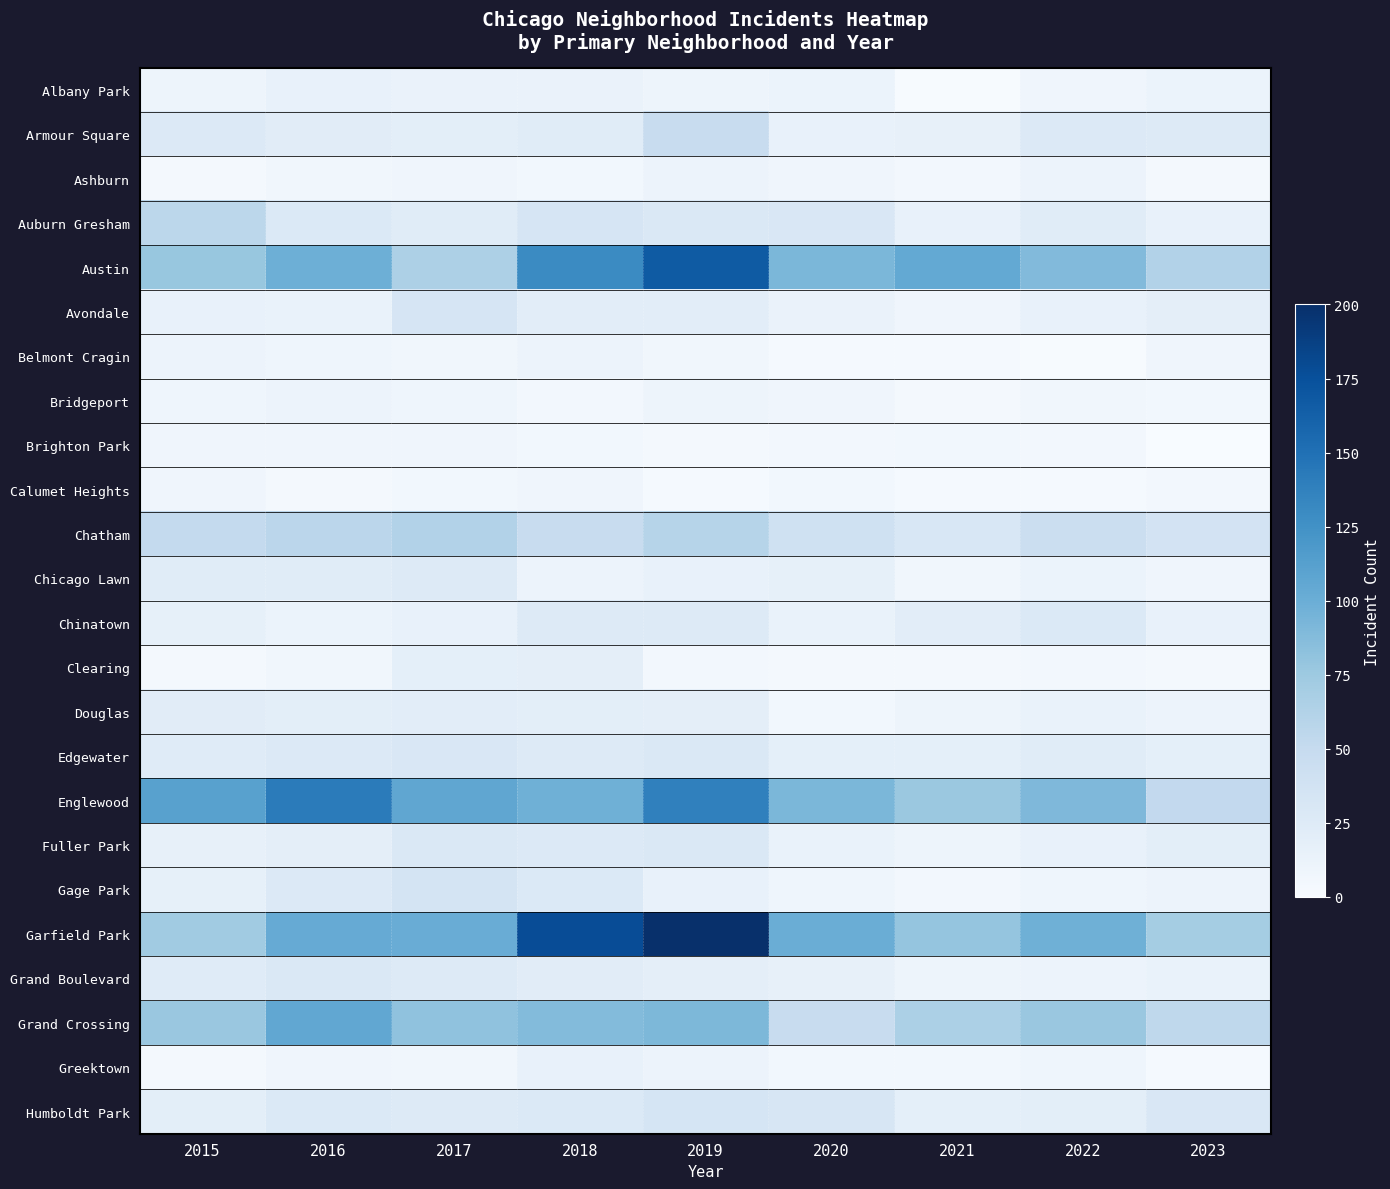

Reading left to right, list all the values displayed in this chart.

Albany Park: 2015=10	2016=15	2017=13	2018=13	2019=10	2020=12	2021=1	2022=8	2023=12
Armour Square: 2015=27	2016=22	2017=20	2018=23	2019=47	2020=15	2021=16	2022=27	2023=26
Ashburn: 2015=4	2016=7	2017=8	2018=6	2019=11	2020=8	2021=5	2022=11	2023=4
Auburn Gresham: 2015=56	2016=28	2017=23	2018=33	2019=29	2020=30	2021=15	2022=23	2023=15
Austin: 2015=78	2016=99	2017=65	2018=130	2019=167	2020=92	2021=104	2022=89	2023=62
Avondale: 2015=15	2016=14	2017=33	2018=21	2019=21	2020=13	2021=8	2022=15	2023=19
Belmont Cragin: 2015=11	2016=9	2017=7	2018=11	2019=7	2020=3	2021=3	2022=1	2023=8
Bridgeport: 2015=9	2016=11	2017=9	2018=5	2019=10	2020=8	2021=4	2022=7	2023=6
Brighton Park: 2015=8	2016=8	2017=8	2018=6	2019=4	2020=5	2021=6	2022=5	2023=0
Calumet Heights: 2015=8	2016=4	2017=6	2018=8	2019=3	2020=6	2021=3	2022=3	2023=5
Chatham: 2015=51	2016=57	2017=62	2018=48	2019=60	2020=40	2021=31	2022=44	2023=36
Chicago Lawn: 2015=23	2016=23	2017=25	2018=11	2019=15	2020=17	2021=7	2022=12	2023=8
Chinatown: 2015=17	2016=12	2017=15	2018=25	2019=26	2020=14	2021=21	2022=28	2023=15
Clearing: 2015=4	2016=7	2017=18	2018=19	2019=5	2020=4	2021=4	2022=5	2023=4
Douglas: 2015=22	2016=20	2017=21	2018=20	2019=19	2020=6	2021=10	2022=14	2023=11
Edgewater: 2015=24	2016=27	2017=30	2018=25	2019=29	2020=18	2021=18	2022=23	2023=18
Englewood: 2015=111	2016=142	2017=107	2018=98	2019=138	2020=92	2021=76	2022=90	2023=52
Fuller Park: 2015=16	2016=19	2017=29	2018=27	2019=29	2020=14	2021=10	2022=15	2023=20
Gage Park: 2015=17	2016=27	2017=35	2018=28	2019=15	2020=9	2021=5	2022=9	2023=11
Garfield Park: 2015=73	2016=103	2017=101	2018=178	2019=204	2020=100	2021=79	2022=98	2023=71
Grand Boulevard: 2015=24	2016=29	2017=25	2018=22	2019=19	2020=16	2021=10	2022=11	2023=14
Grand Crossing: 2015=77	2016=106	2017=82	2018=88	2019=91	2020=47	2021=66	2022=77	2023=54
Greektown: 2015=4	2016=8	2017=7	2018=15	2019=11	2020=6	2021=6	2022=9	2023=3
Humboldt Park: 2015=20	2016=28	2017=25	2018=28	2019=34	2020=32	2021=18	2022=20	2023=30